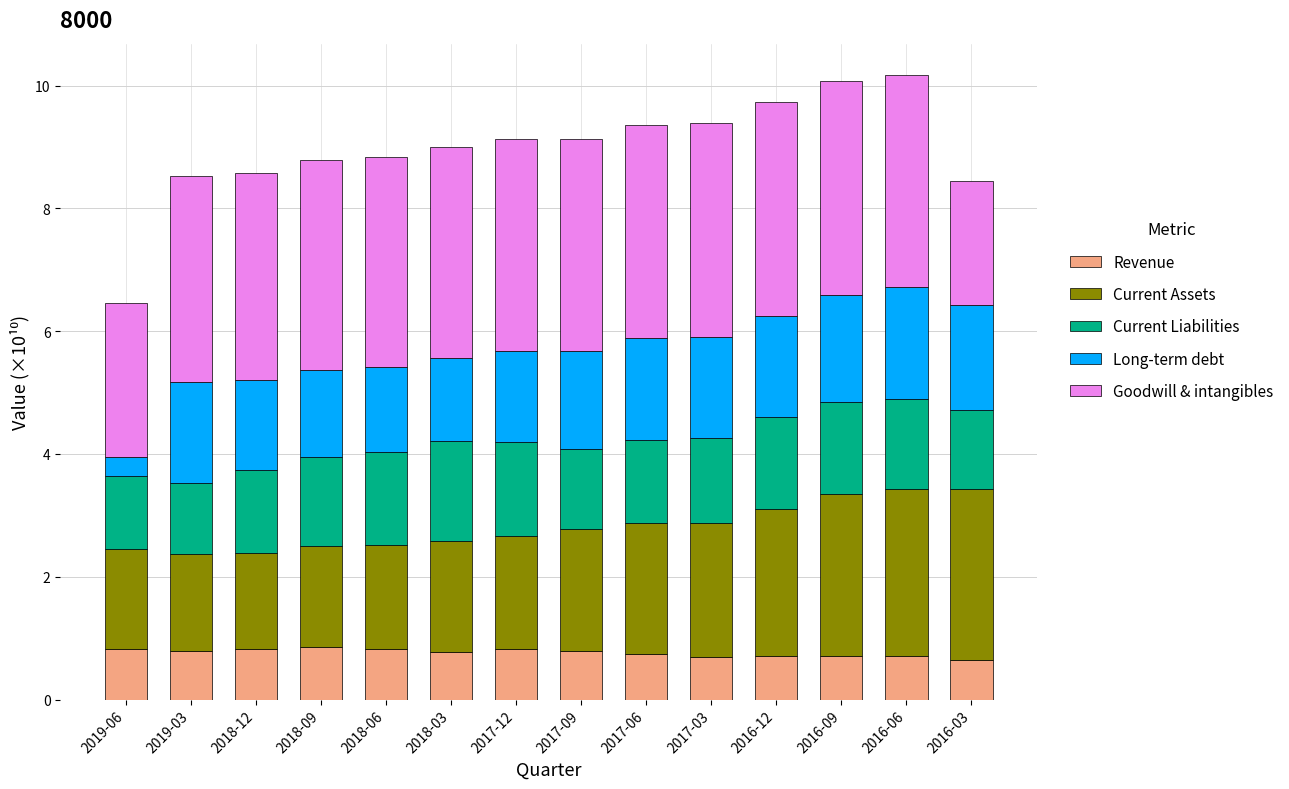

What is the maximum value for Revenue?

0.9